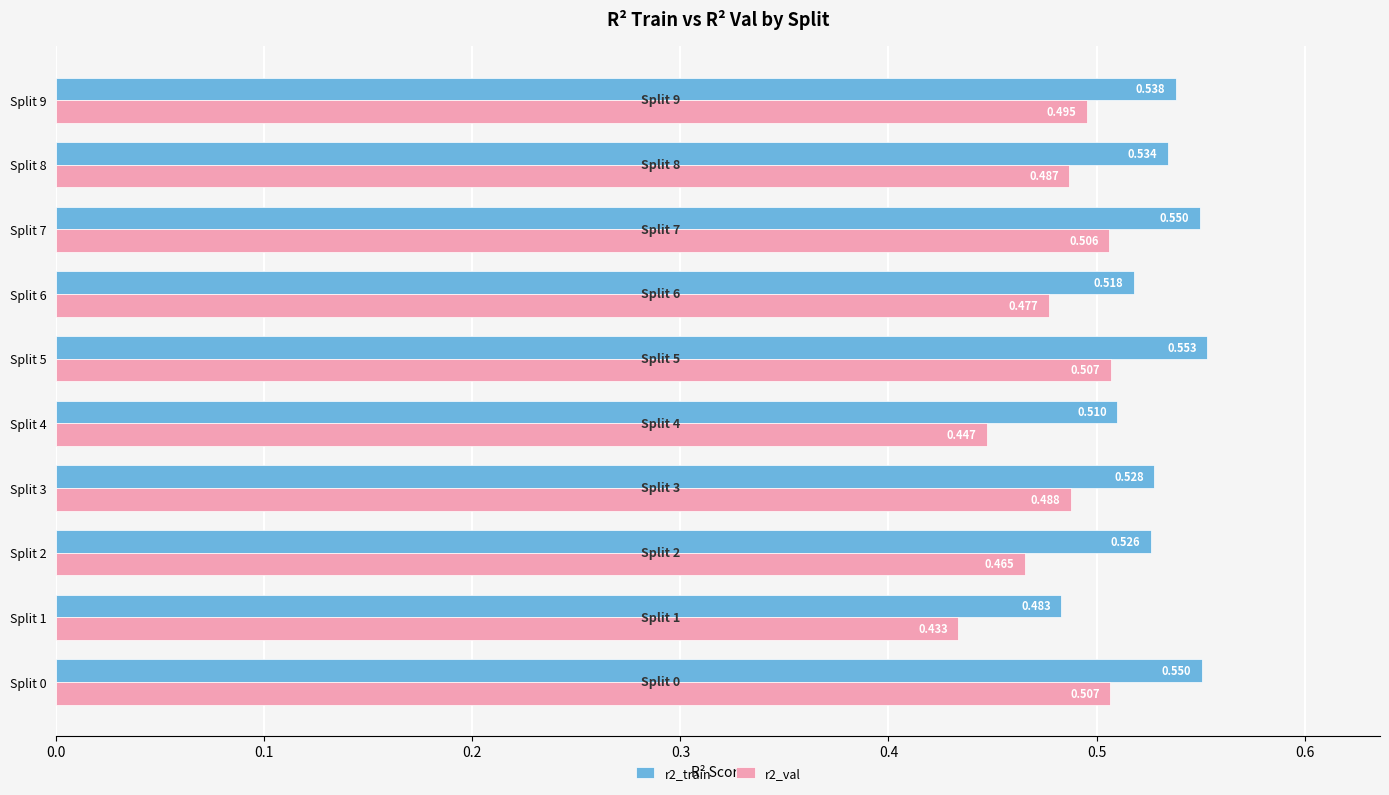

Is the value of r2_val at Split 2 greater than the value of r2_train at Split 6?

No